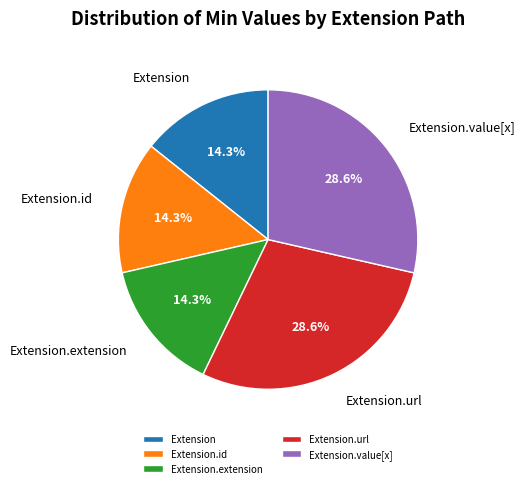

Count the number of slices in the pie.

5